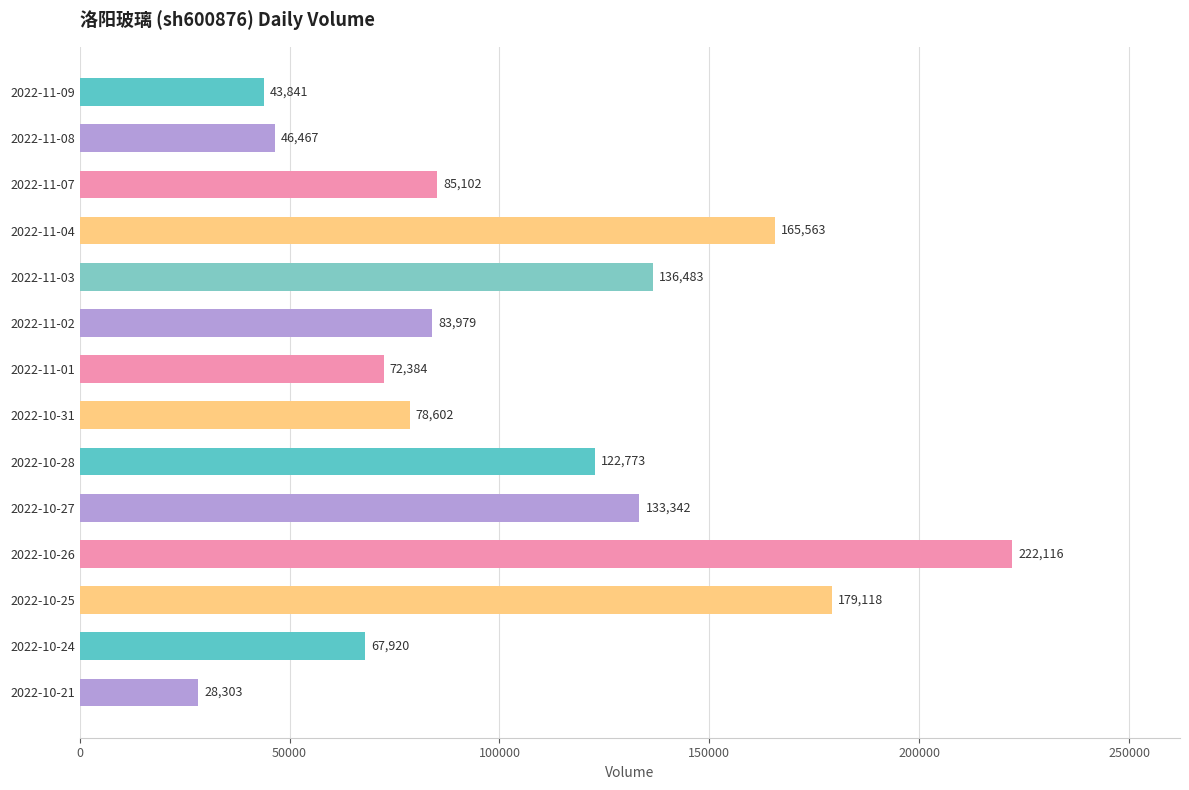

Count the number of categories in the chart.

14